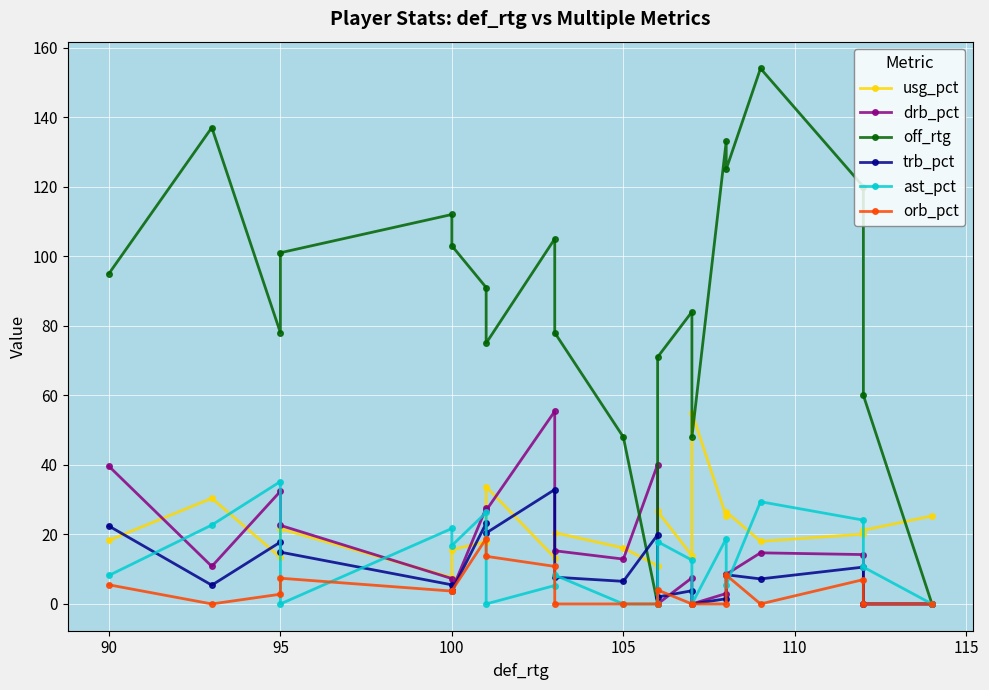

What is the sum of all drb_pct values?

342.7